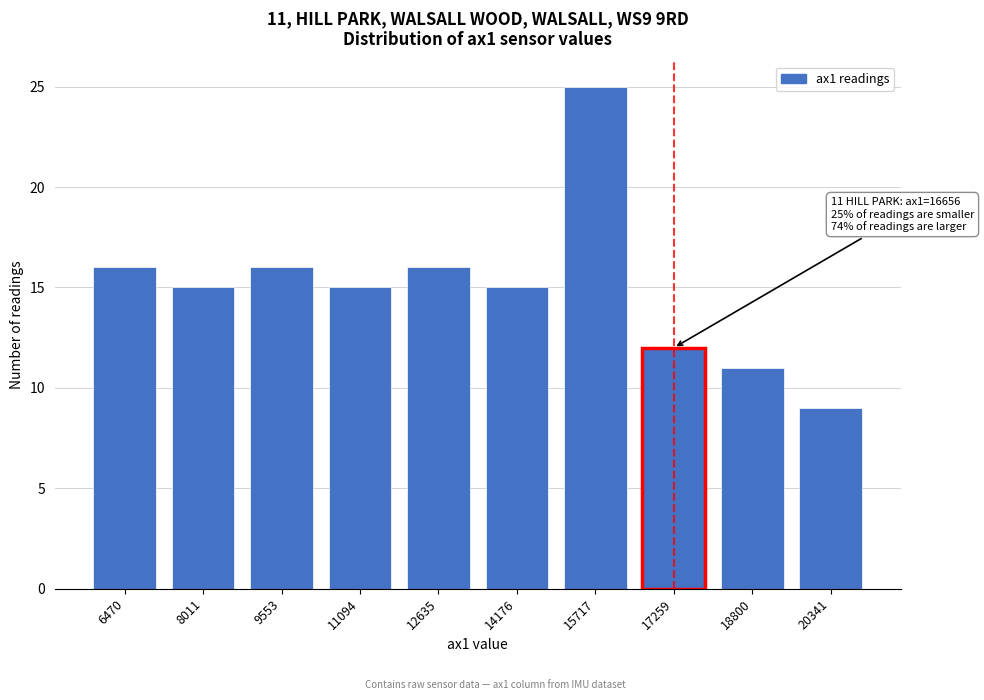

Reading right to left, transcribe all the data shown in this chart.

20341=9	18800=11	17259=12	15717=25	14176=15	12635=16	11094=15	9553=16	8011=15	6470=16